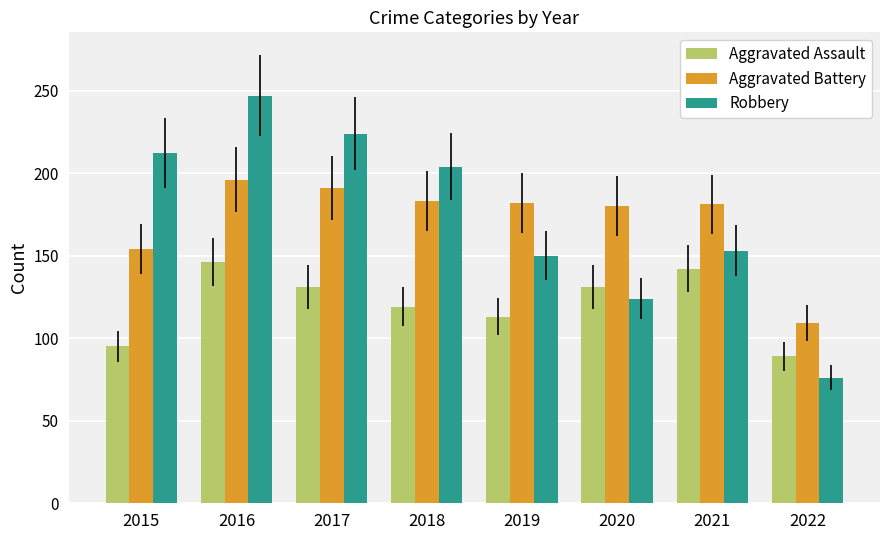

What are all the series names shown in the legend?

Aggravated Assault, Aggravated Battery, Robbery